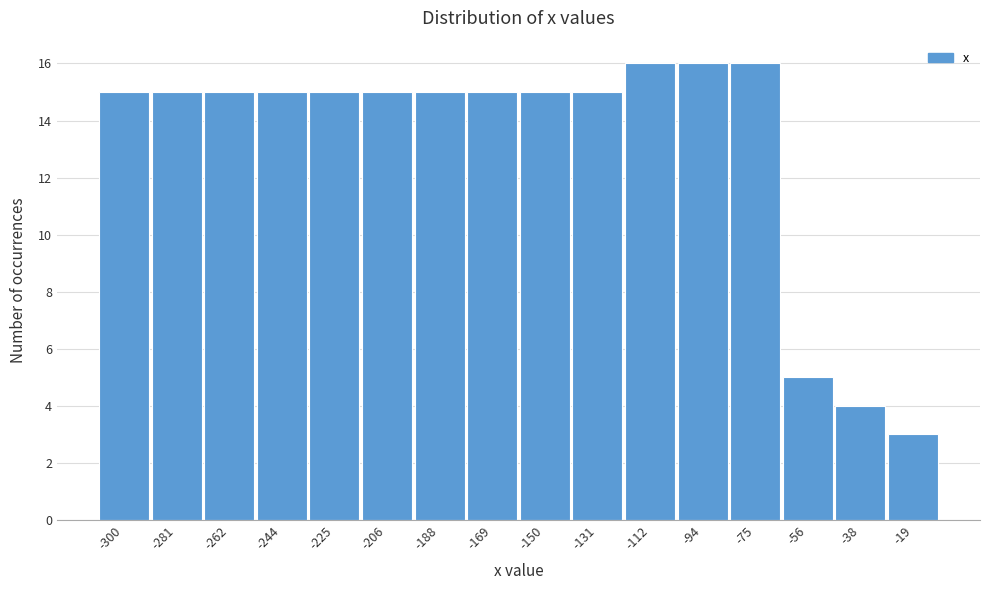

Reading left to right, extract all data points from this chart.

-300=15	-281=15	-262=15	-244=15	-225=15	-206=15	-188=15	-169=15	-150=15	-131=15	-112=16	-94=16	-75=16	-56=5	-38=4	-19=3